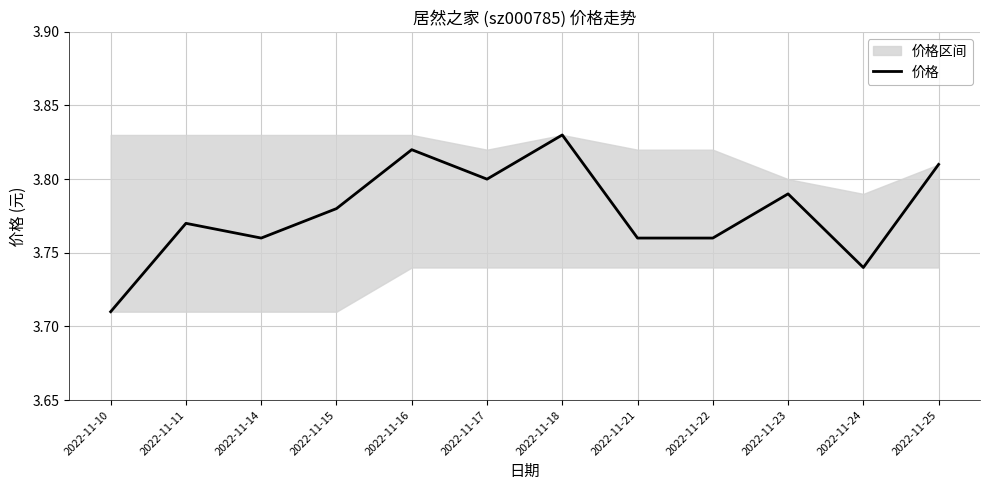

Reading right to left, what are all the values shown in this chart?

3.8	3.7	3.8	3.8	3.8	3.8	3.8	3.8	3.8	3.8	3.8	3.7